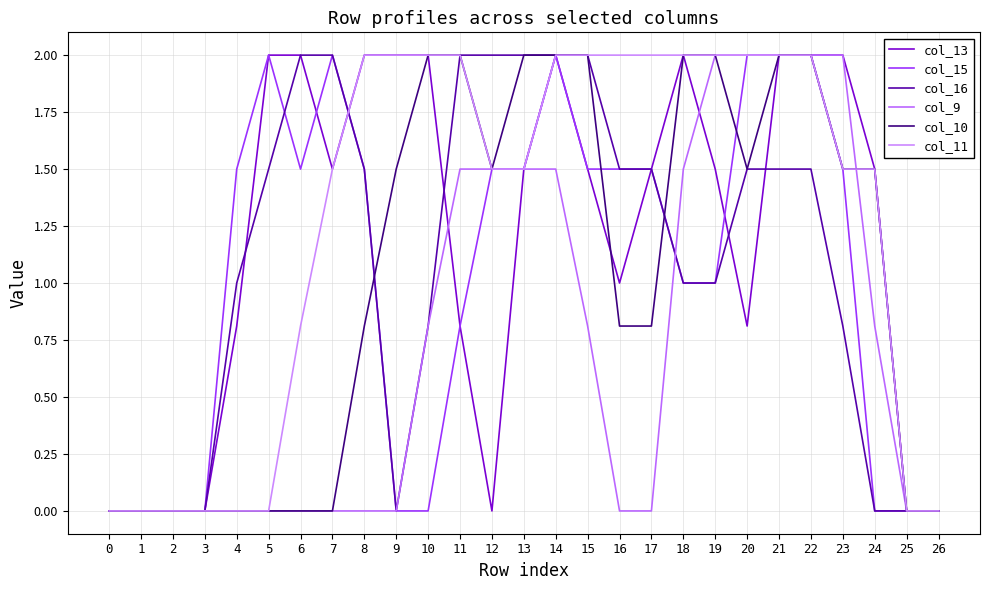

Which series changed the most between 13 and 14?

col_13